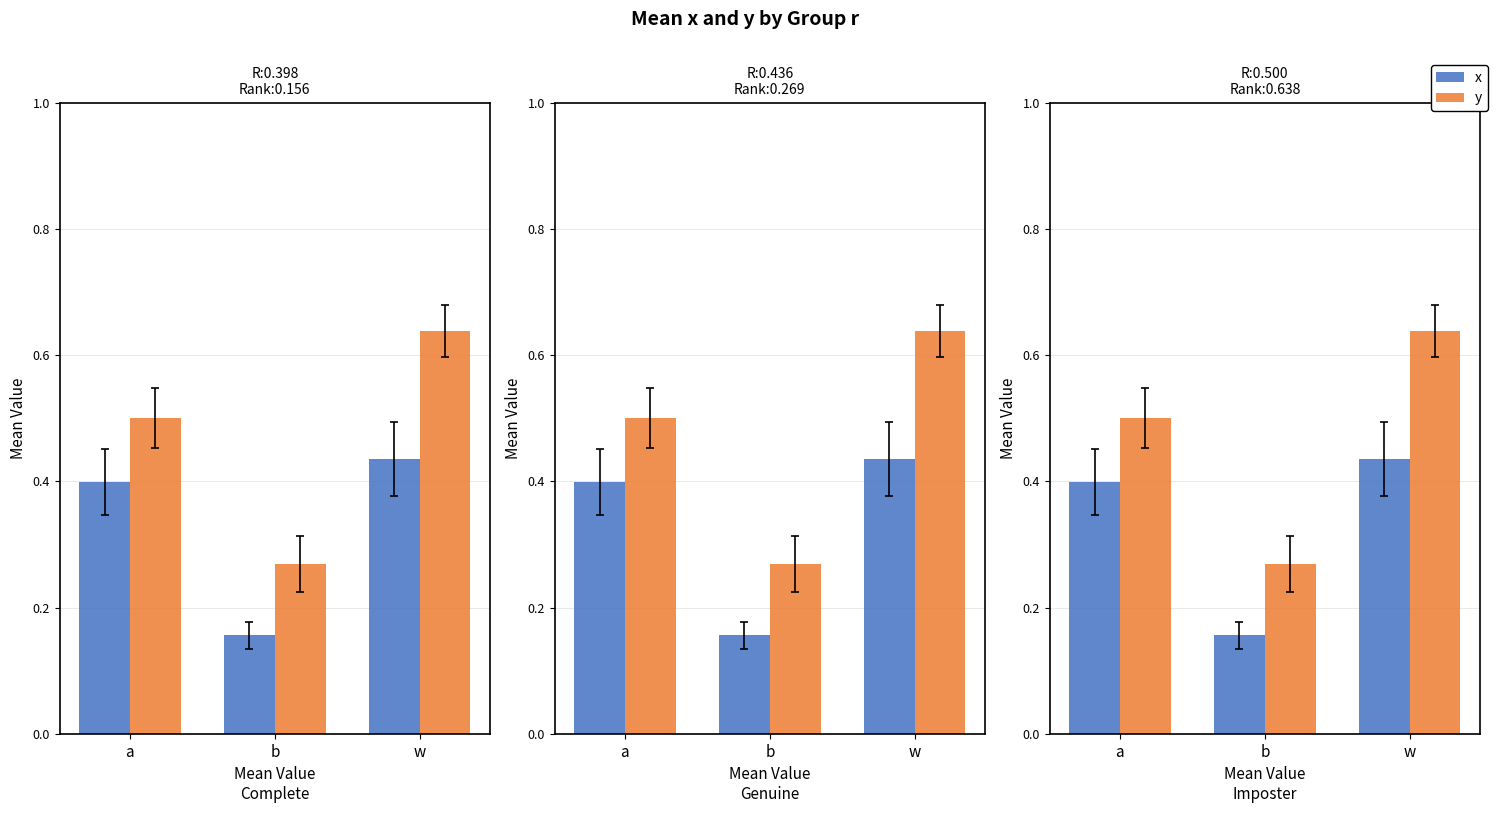

Is it true that y equals 0.2 at a?

False